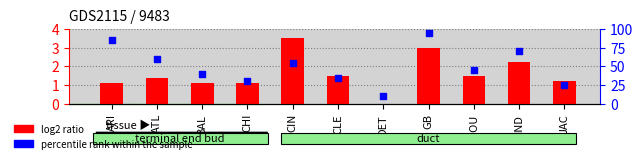

At which category is the sum across all series the highest?

GB